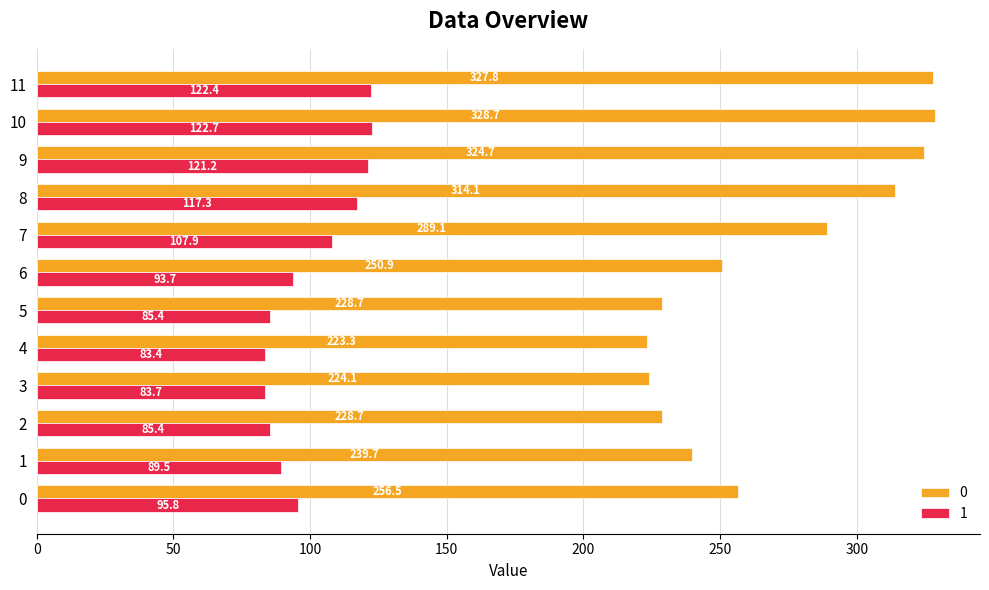

What is the difference between the highest and lowest values at 11?

205.4